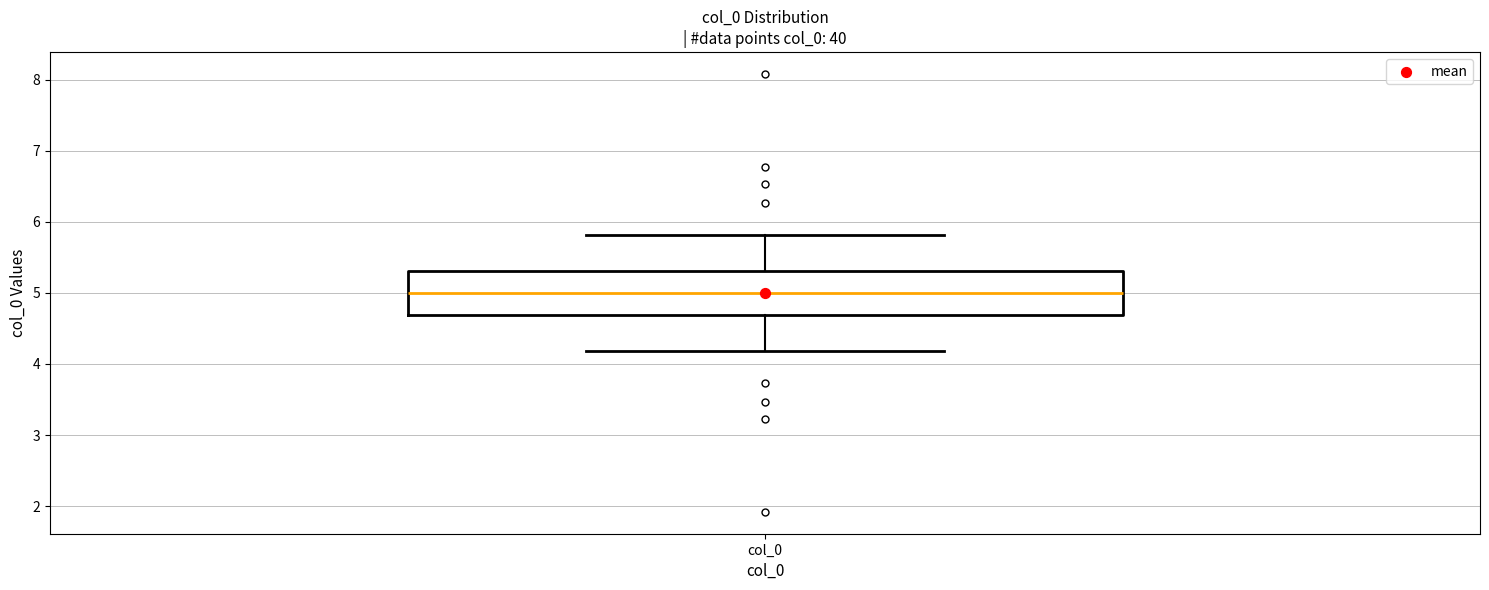

Transcribe this box plot: give where the median line is, the range the box spans, and where the two whiskers end, as read against the y-axis. The values are not printed on the chart, so give them approximately, as read against the axis.

median 5.0, box 4.7 to 5.3, whiskers 4.2 to 5.8